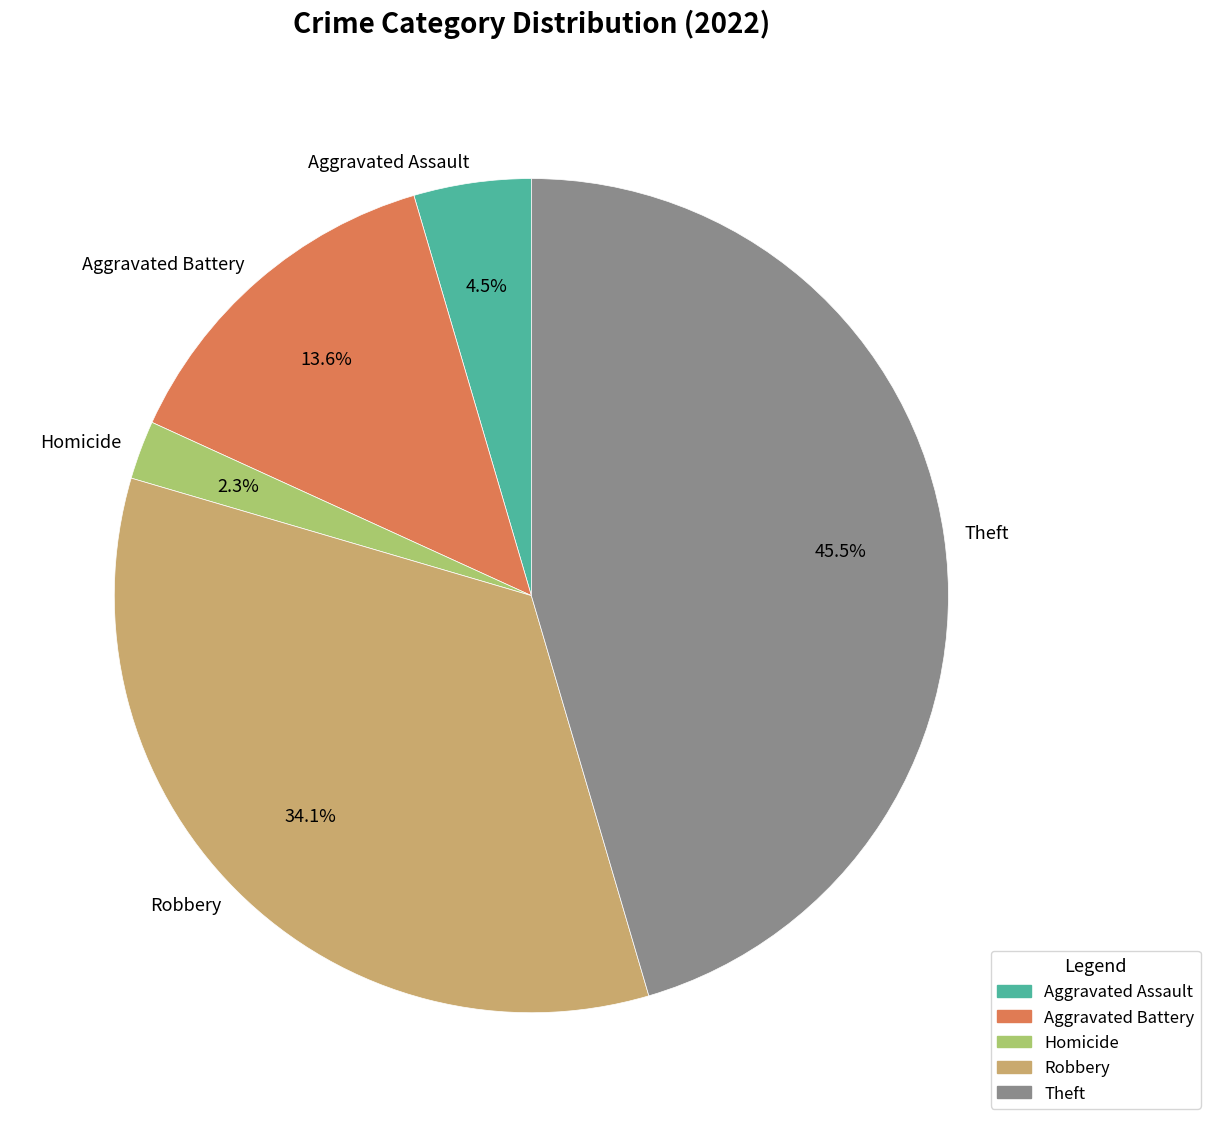

What portion of the pie excludes Homicide?

97.7%